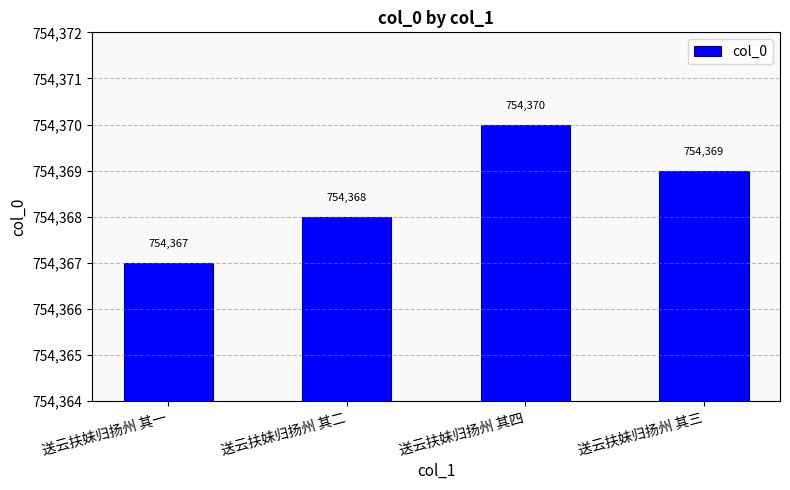

List the labels in order of value, smallest first.

送云扶妹归扬州 其一, 送云扶妹归扬州 其二, 送云扶妹归扬州 其三, 送云扶妹归扬州 其四